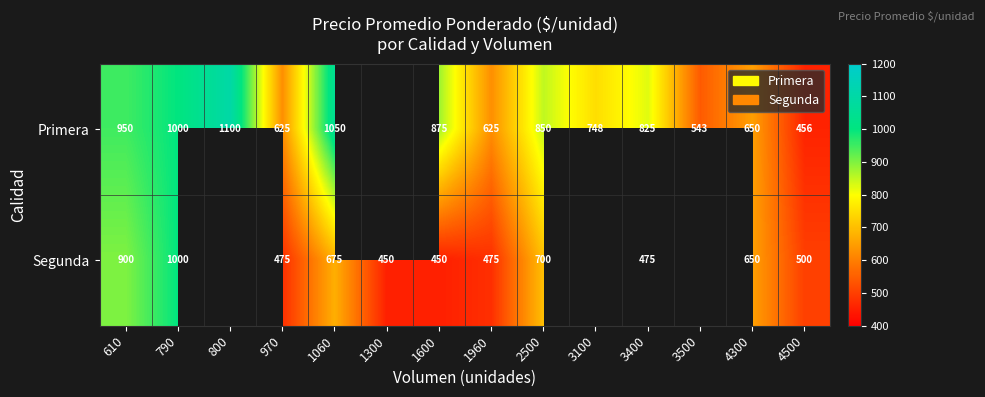

Rank the series at 4500 from lowest to highest value.

Primera, Segunda